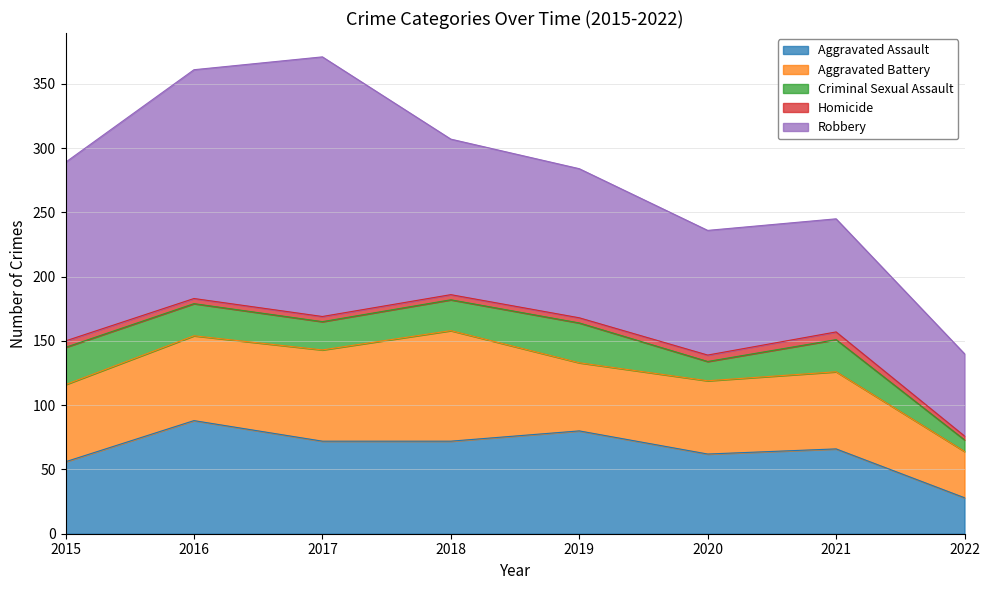

How many lines are shown in the chart?

5